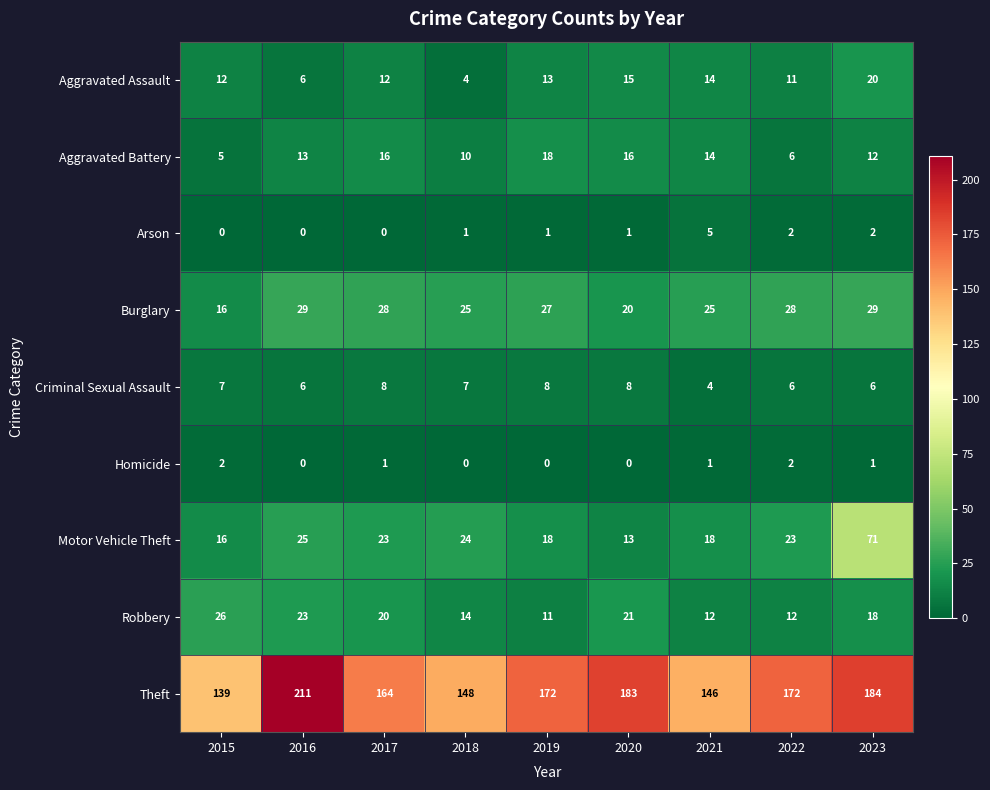

What is the spread (max minus min) of values at 2018?

148